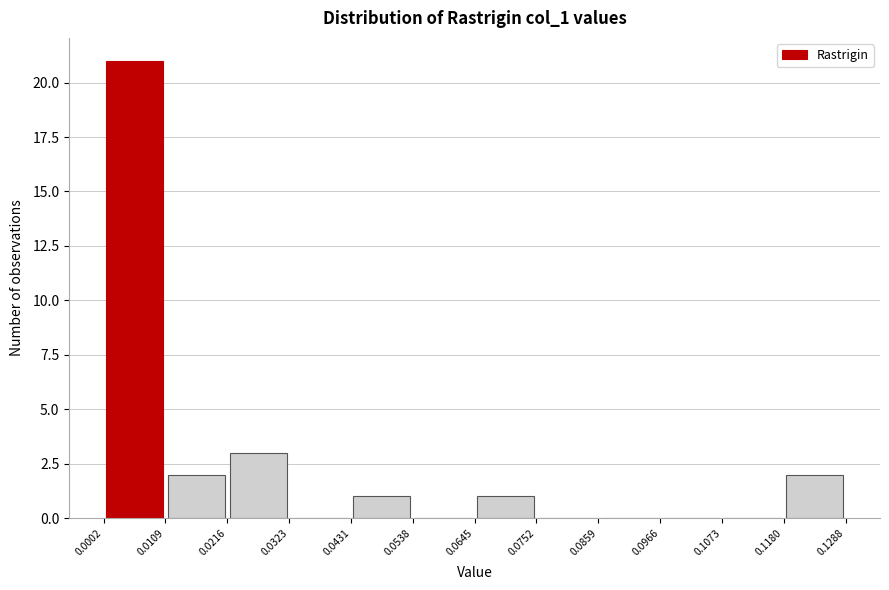

Reading left to right, transcribe this chart: for each bar, give the range it covers on the x-axis and its height. The values are not printed on the chart, so give them approximately, as read against the axis.

0.0002 to 0.0109: 21
0.0109 to 0.0216: 2
0.0216 to 0.0323: 3
0.0323 to 0.0431: 0
0.0431 to 0.0538: 1
0.0538 to 0.0645: 0
0.0645 to 0.0752: 1
0.0752 to 0.0859: 0
0.0859 to 0.0966: 0
0.0966 to 0.1073: 0
0.1073 to 0.1180: 0
0.1180 to 0.1288: 2